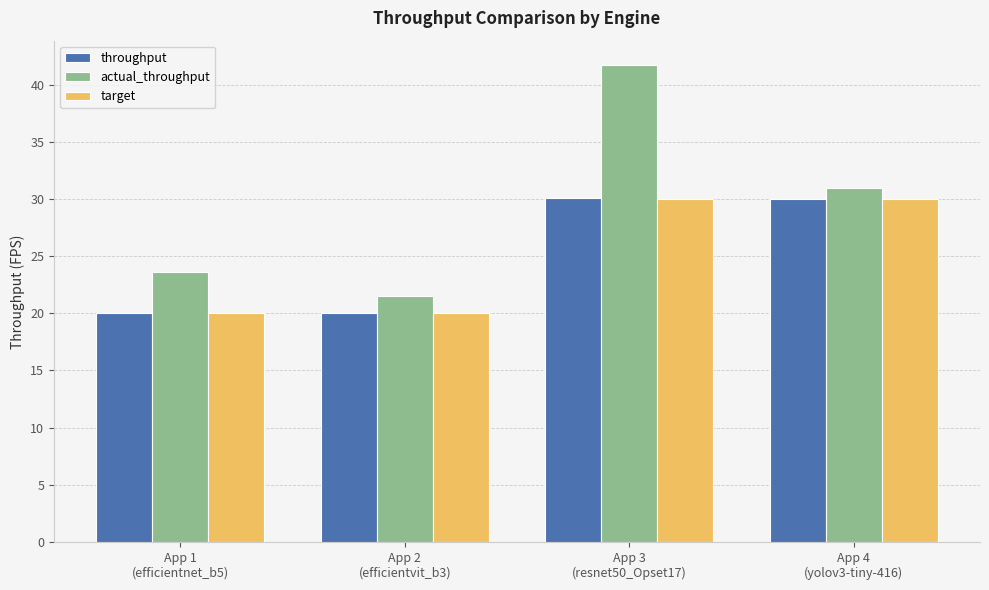

Is it true that actual_throughput equals 19.8 at App 4
(yolov3-tiny-416)?

False